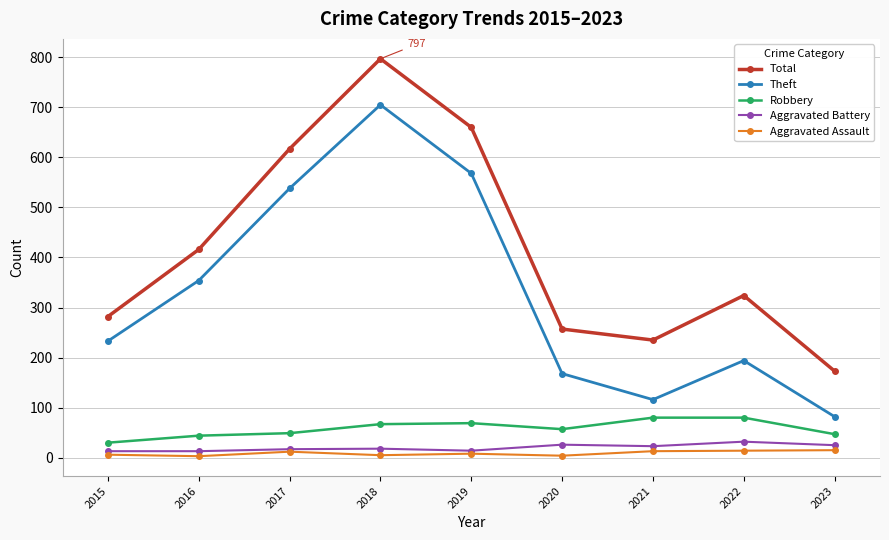

What is the value of the Theft point at the 2nd from the left?

354